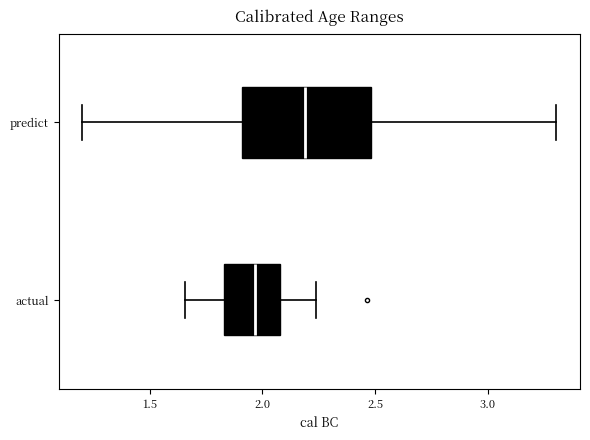

Comparing the boxes themselves (not the whiskers), which one is the widest?

predict